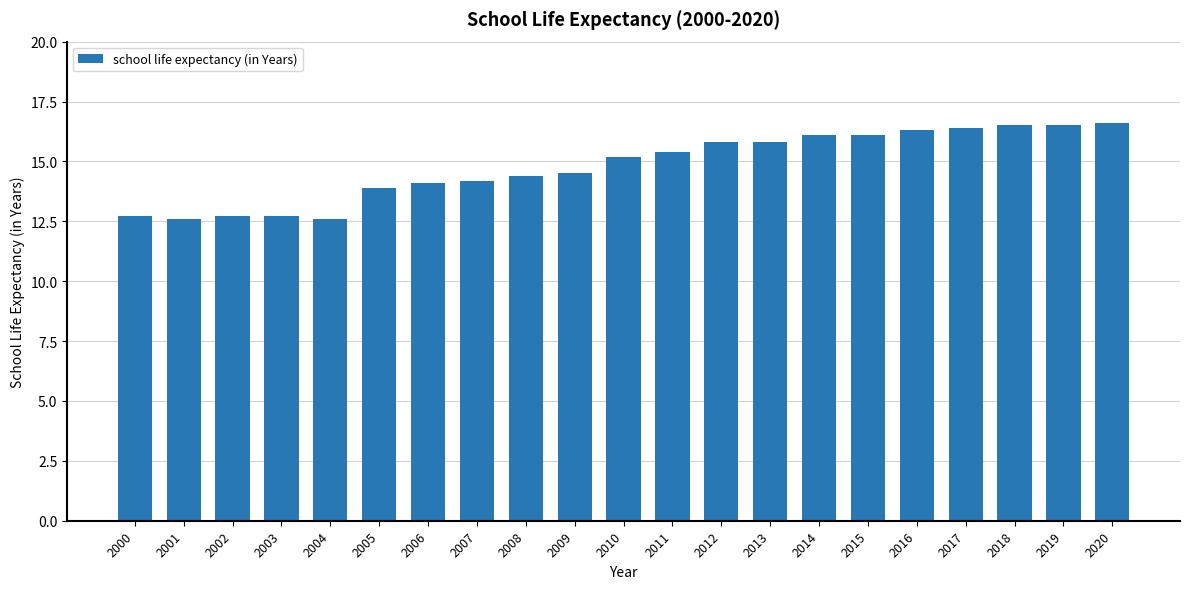

What is the maximum value shown in the chart?

16.6